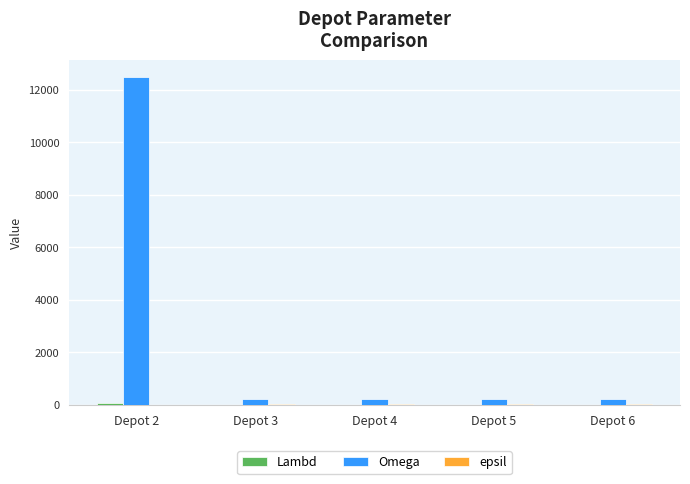

What is the maximum value shown in the chart?

12500